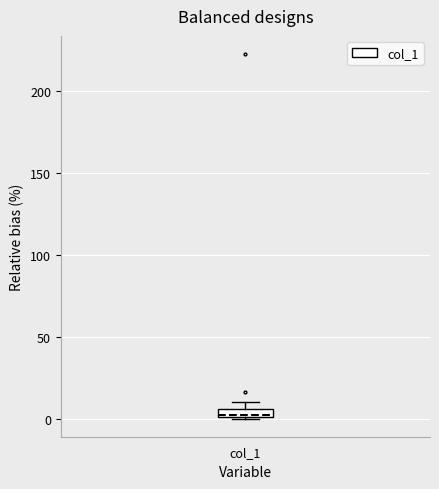

Where is the upper edge of the box for col_1 on the y-axis? The values are not printed on the chart, so give them approximately, as read against the axis.

5